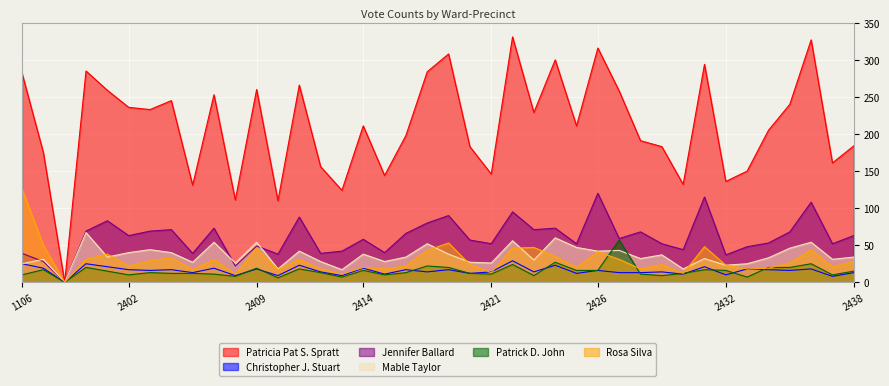

What is the difference between the highest and lowest values at 2435?

224